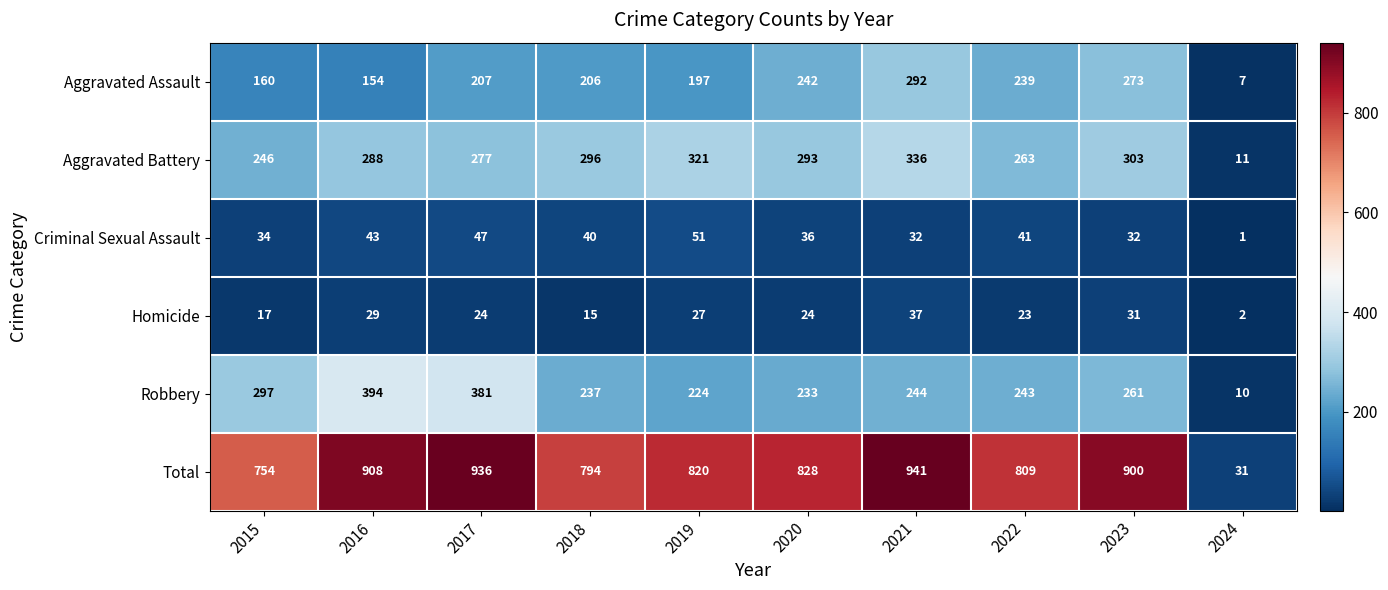

What is the sum of all Aggravated Assault values?

1977